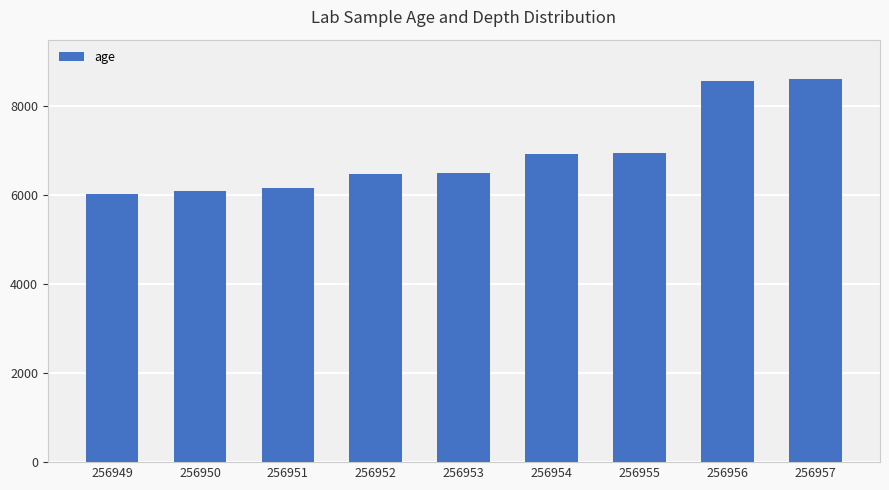

The value at 256955 is 4681. True or false?

False